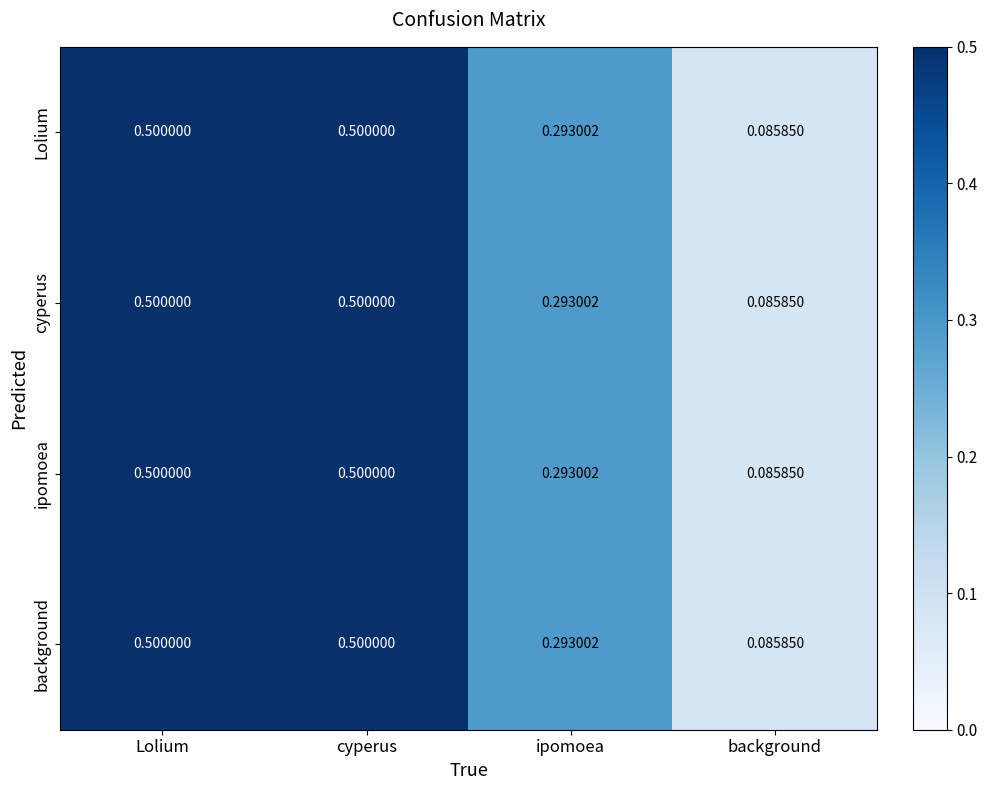

At which label is background closest to 0?

background